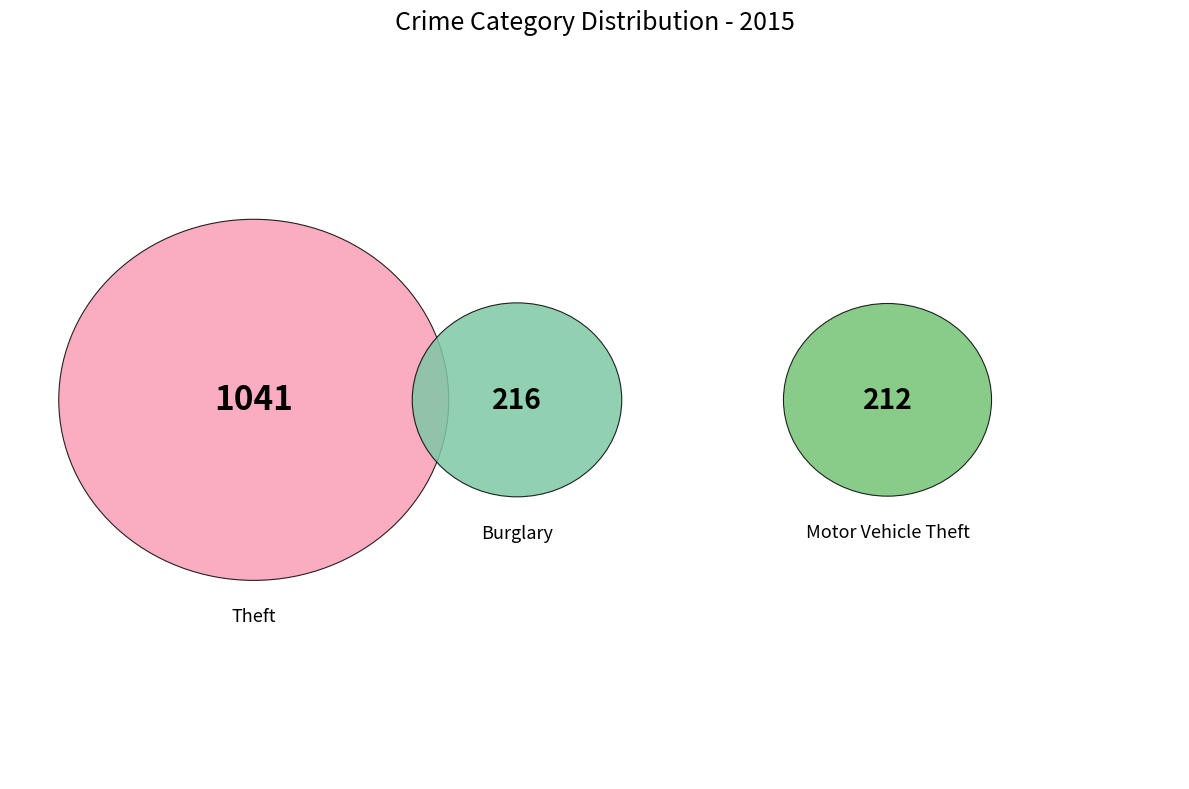

Is Theft the majority of the pie?

Yes